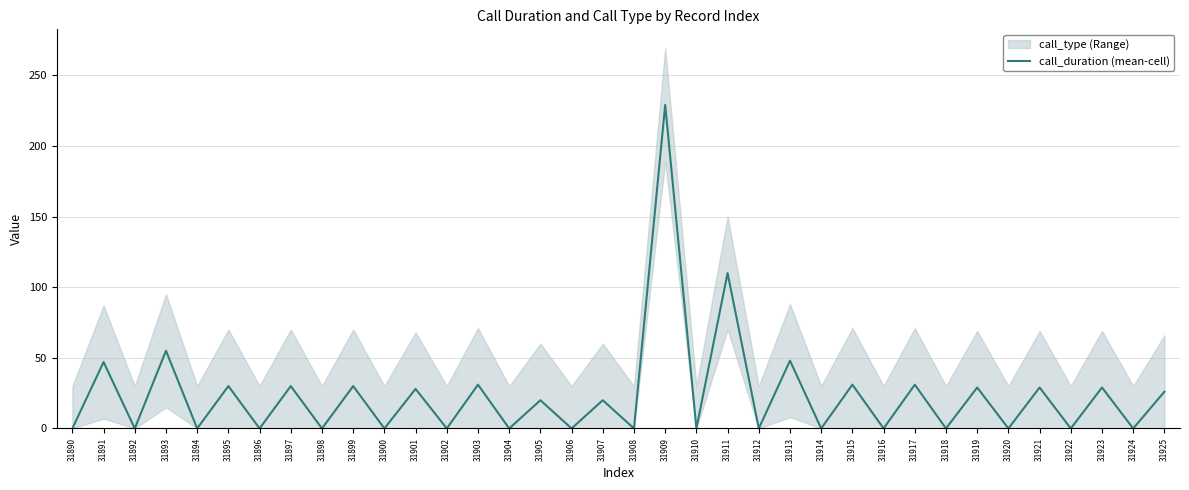

List the labels in order of value, smallest first.

31890, 31892, 31894, 31896, 31898, 31900, 31902, 31904, 31906, 31908, 31910, 31912, 31914, 31916, 31918, 31920, 31922, 31924, 31905, 31907, 31925, 31901, 31919, 31921, 31923, 31895, 31897, 31899, 31903, 31915, 31917, 31891, 31913, 31893, 31911, 31909